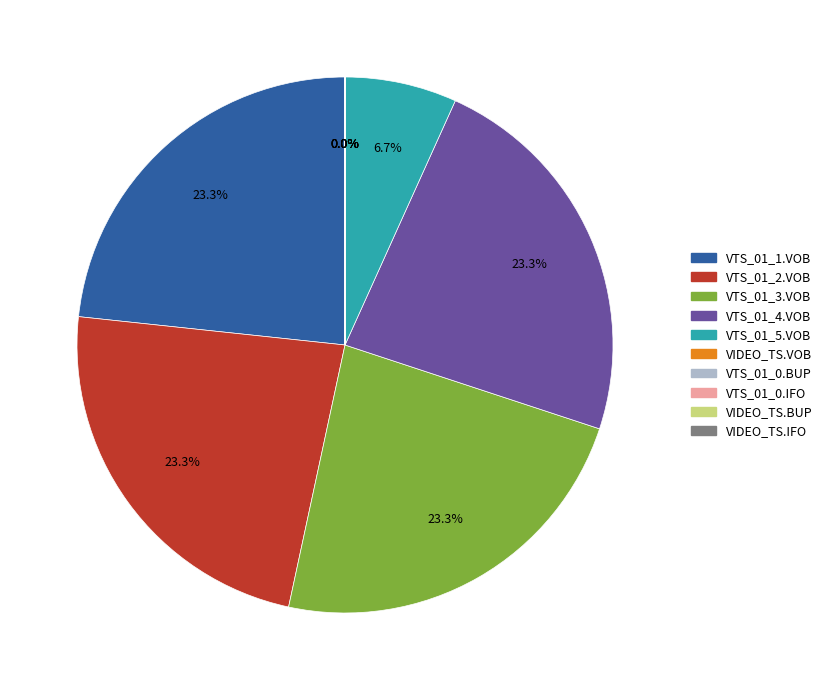

What portion of the pie excludes VTS_01_4.VOB?

76.7%